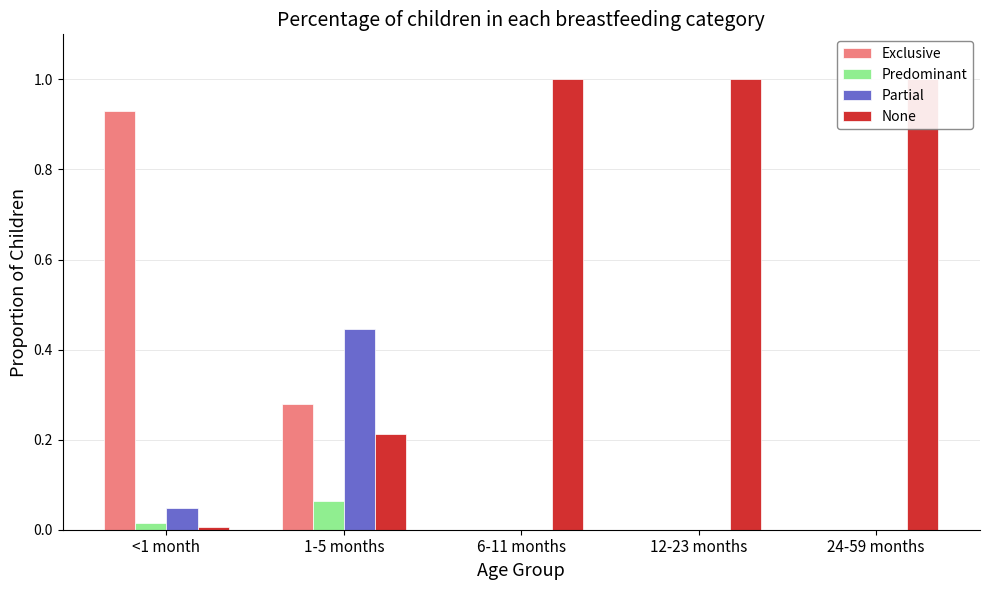

How many groups of bars are there?

5